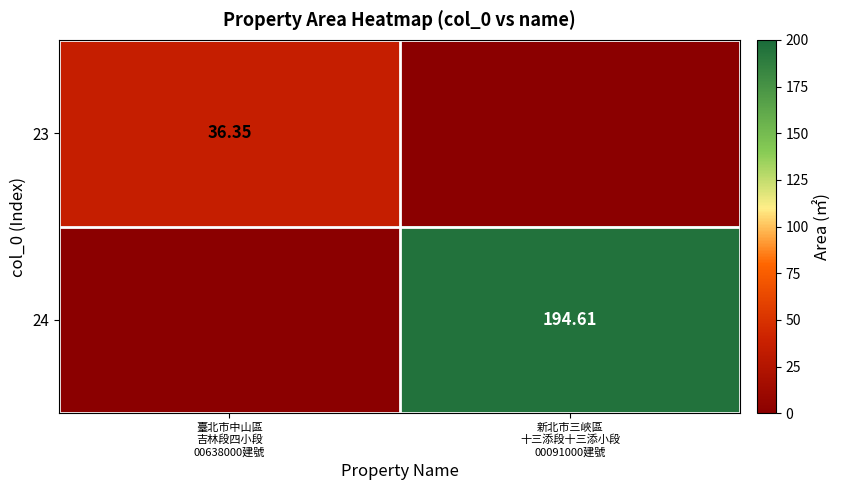

What is the spread (max minus min) of values at 新北市三峽區
十三添段十三添小段
00091000建號?

194.6